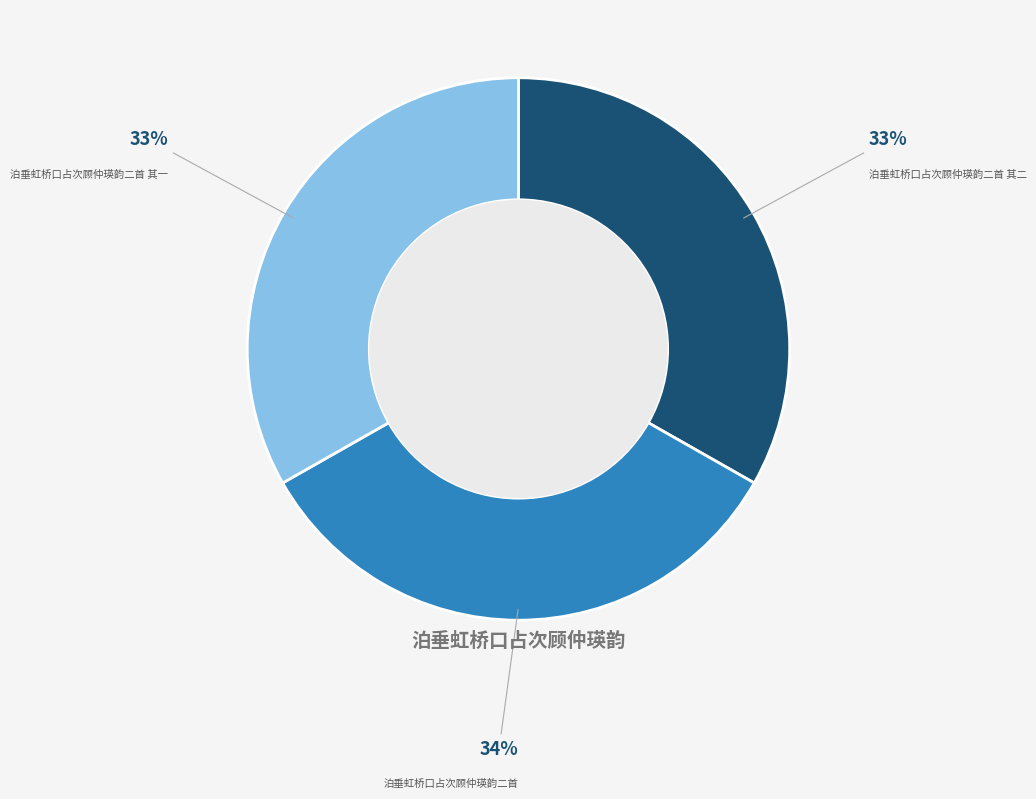

Is 泊垂虹桥口占次顾仲瑛韵二首 the majority of the pie?

No